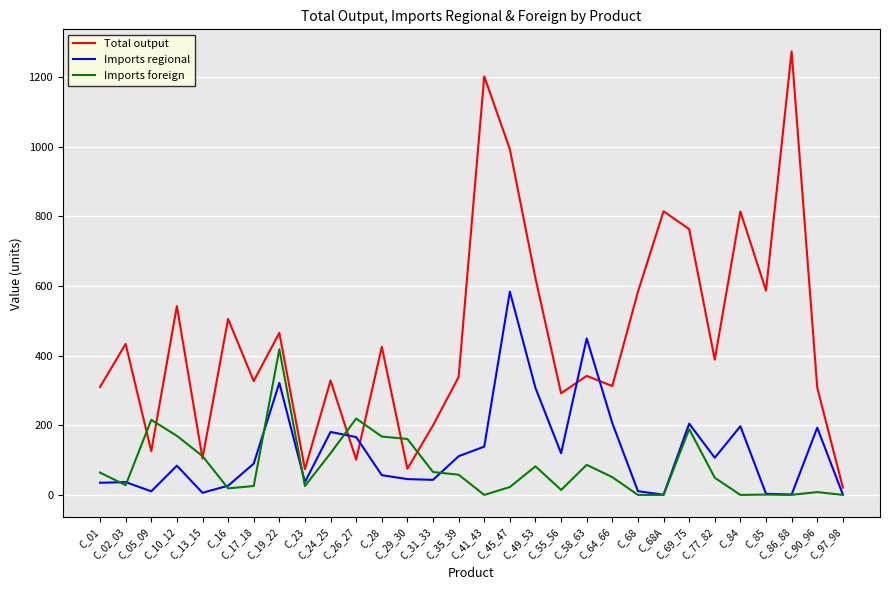

Which series has the largest total across all categories?

Total output